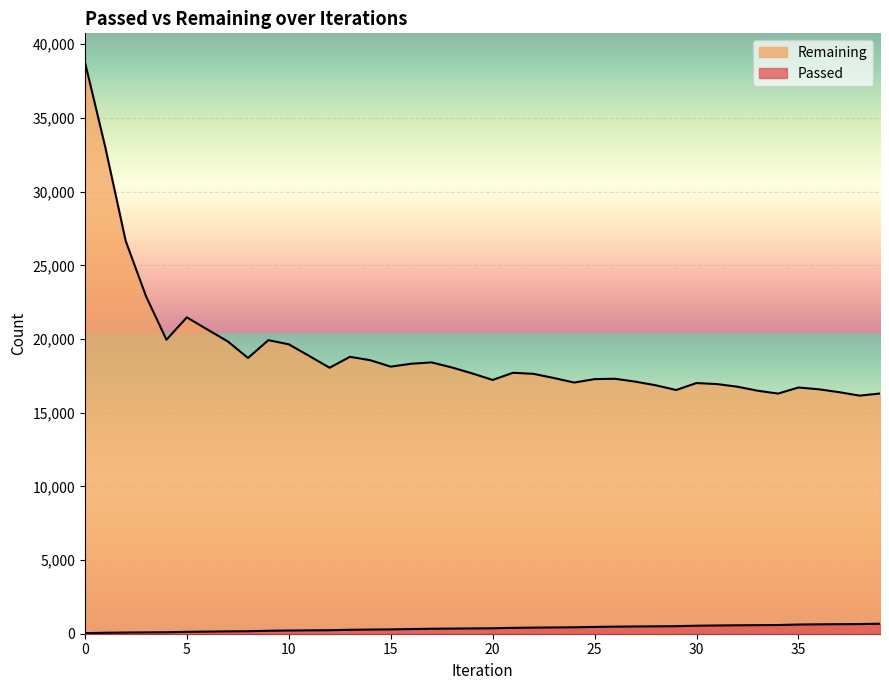

How many data points does each series have?

40